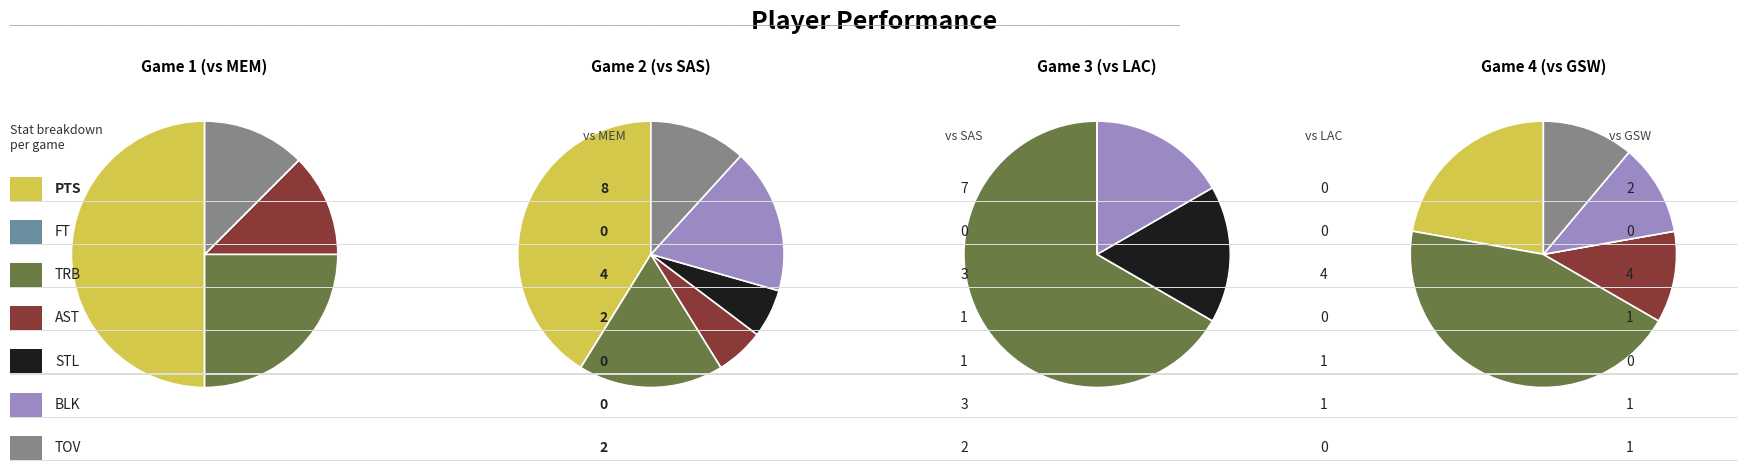

How many slices are in this pie chart?

7